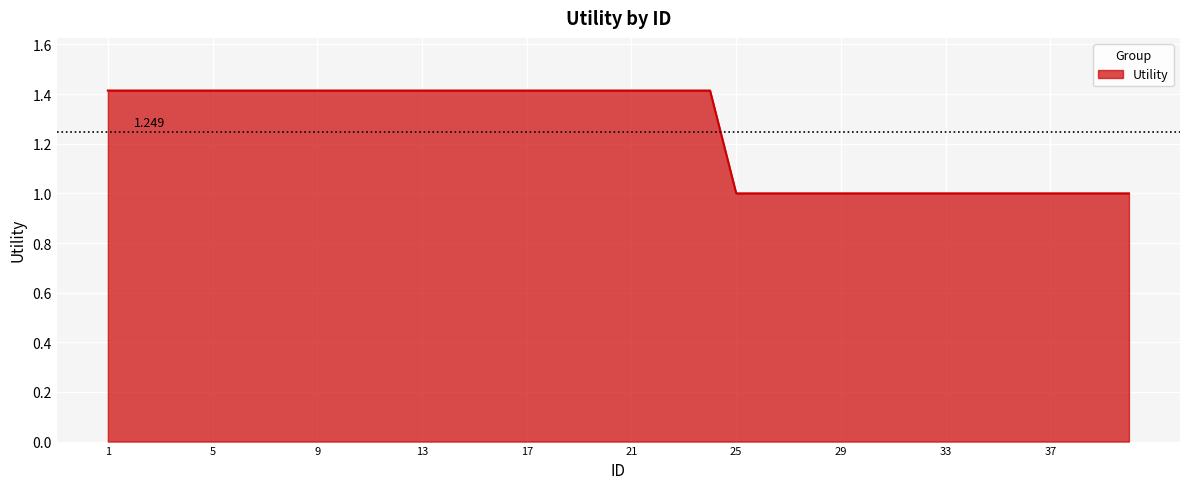

At which category does the chart reach its peak across all series?

1